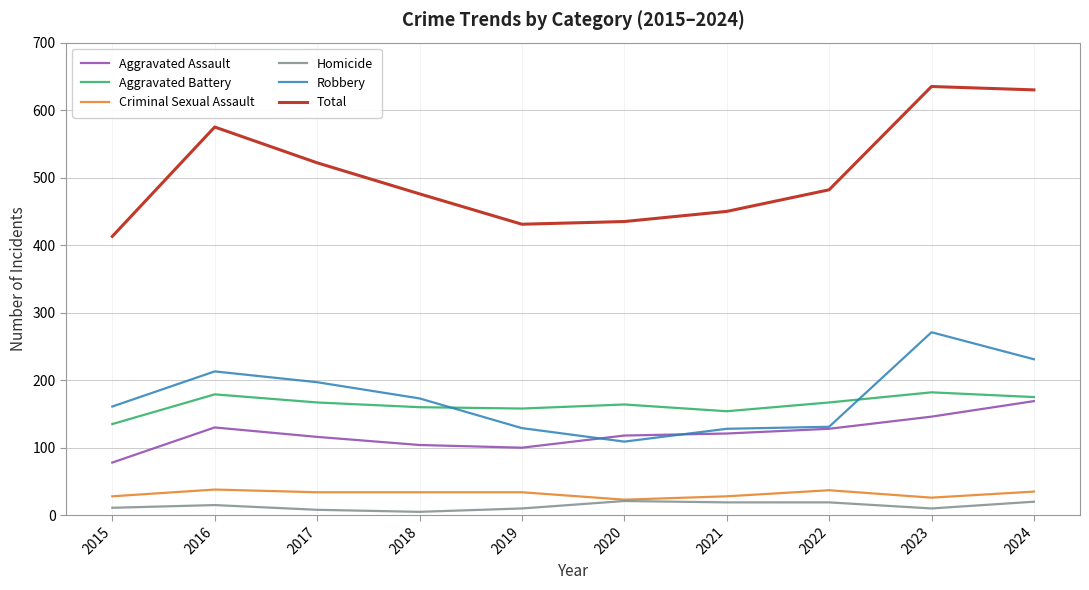

What is the difference between the second highest and second lowest values in the Total series?

199